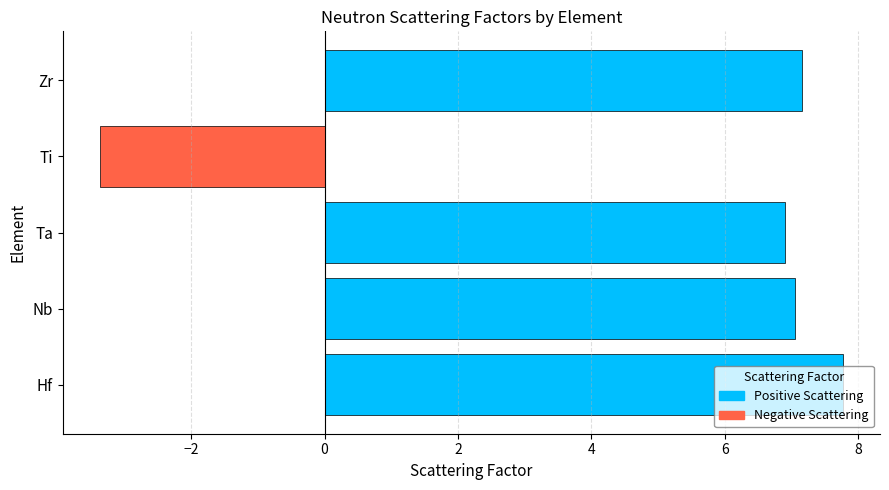

Count the number of categories in the chart.

5